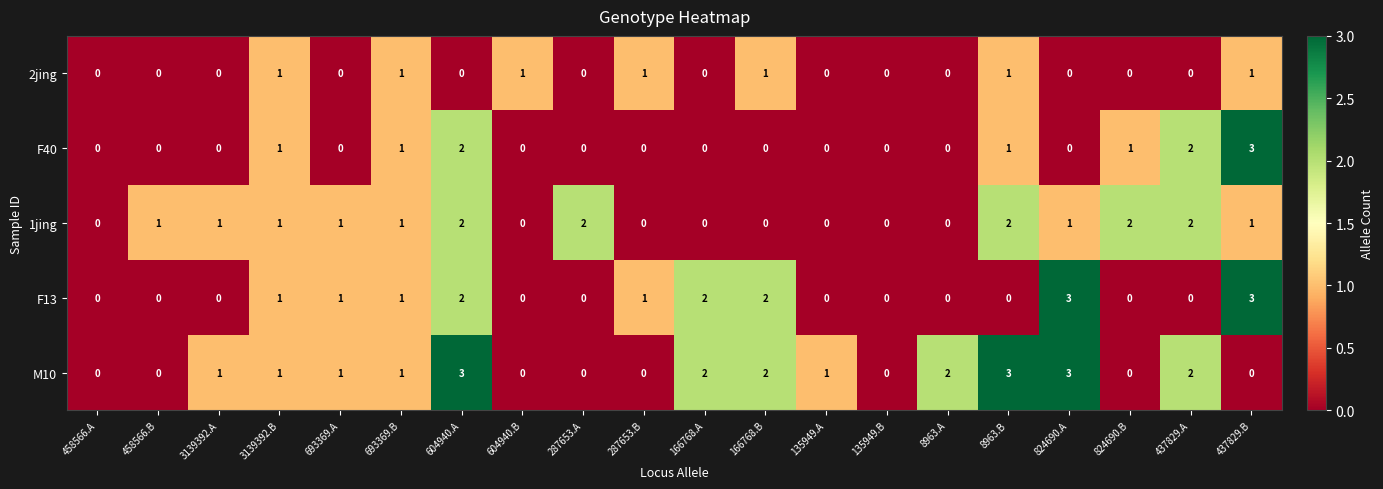

The value of M10 at 604940.A is 4. True or false?

False